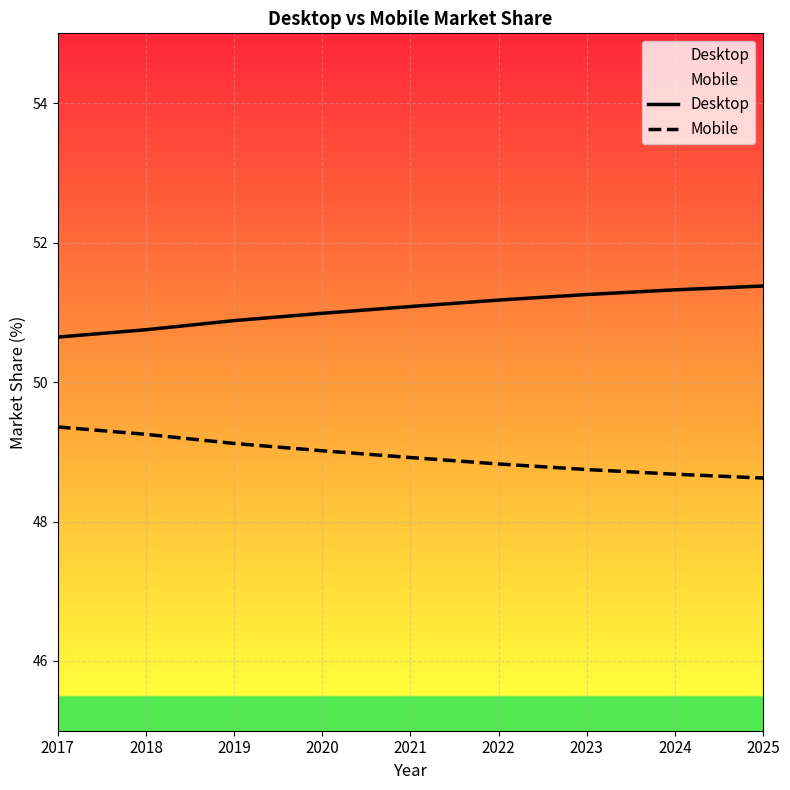

Reading left to right, extract all data points from this chart.

Desktop: 2017=50.6	2018=50.8	2019=50.9	2020=51.0	2021=51.1	2022=51.2	2023=51.3	2024=51.3	2025=51.4
Mobile: 2017=49.4	2018=49.2	2019=49.1	2020=49.0	2021=48.9	2022=48.8	2023=48.7	2024=48.7	2025=48.6